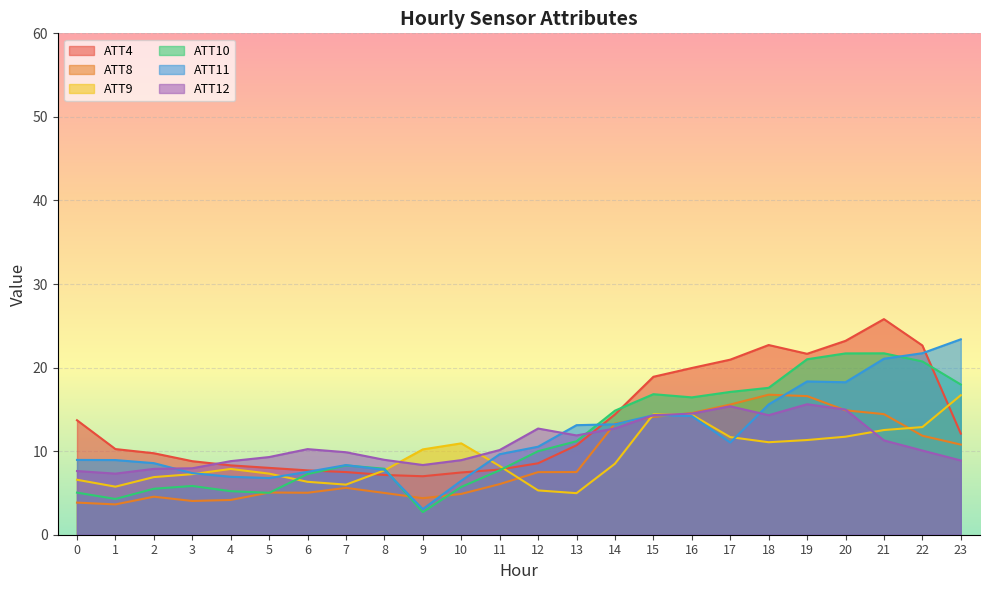

In ATT11, how many points are lower than both neighbors (excluding endpoints)?

4